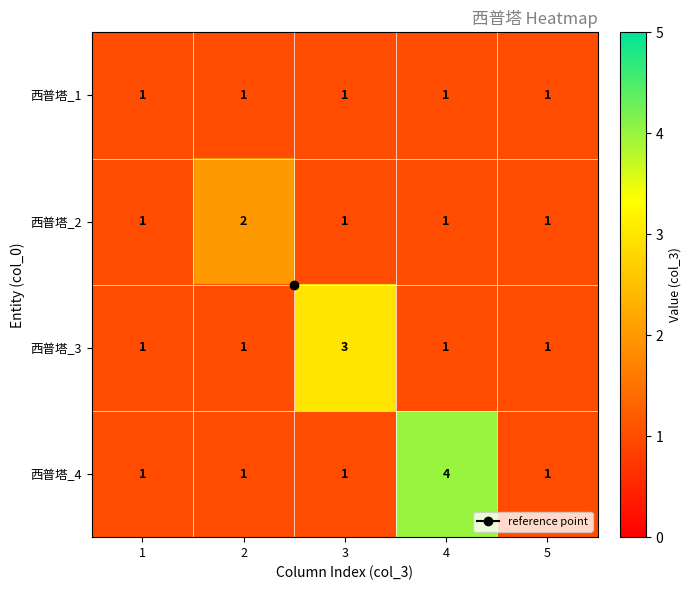

At which category does the chart reach its peak across all series?

4